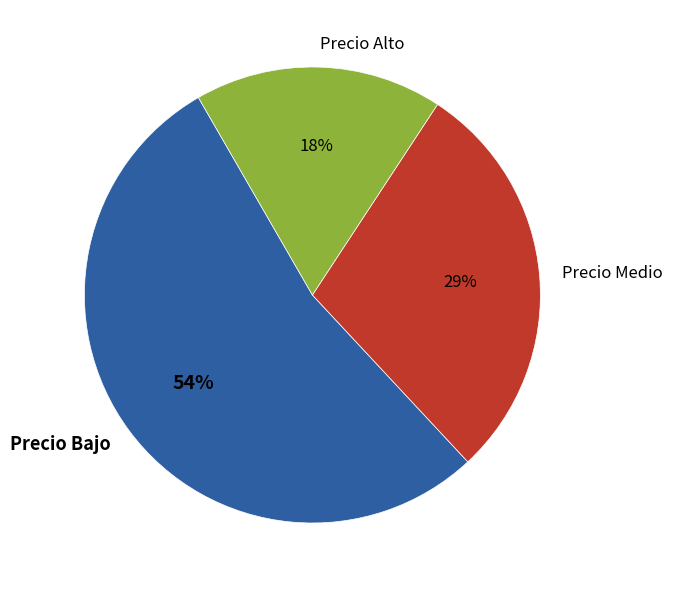

To the nearest percent, what portion does Precio Alto represent?

18%